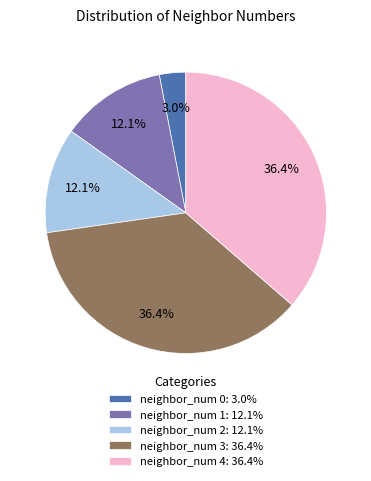

How many slices are in this pie chart?

5